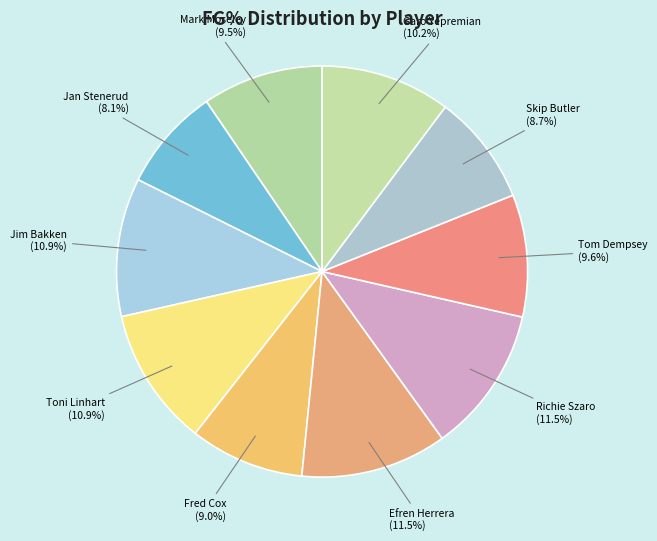

True or false: Fred Cox accounts for 9% of the total.

True